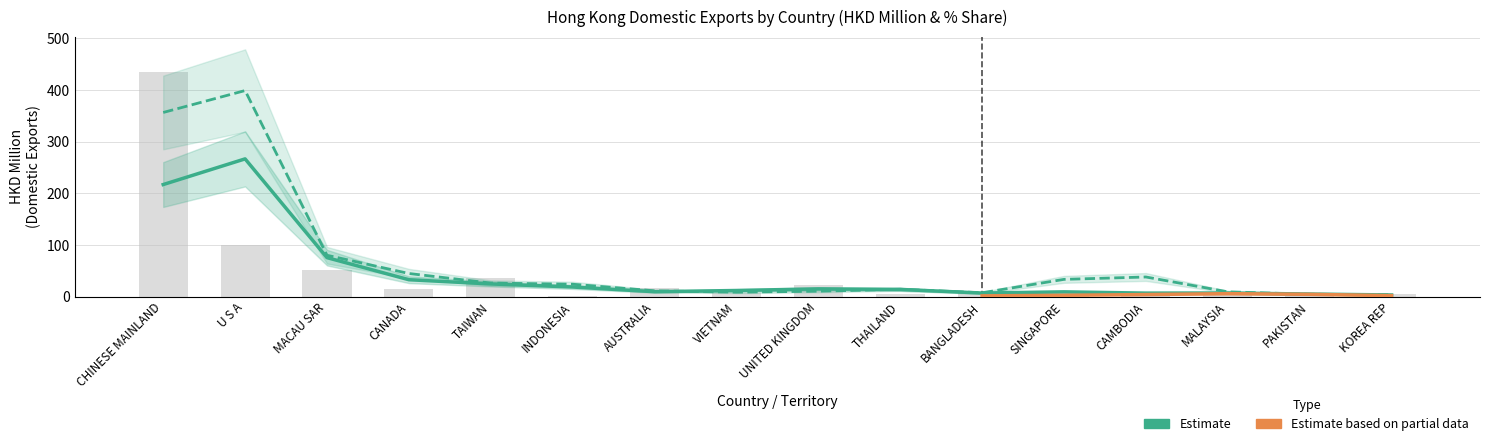

At how many categories does at least one series exceed 433?

1